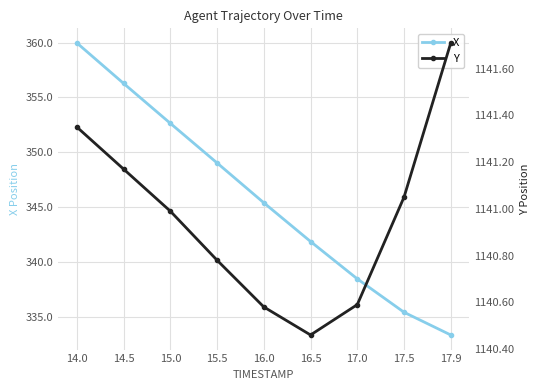

What is the difference between the X values at 15.0 and 16.0?

7.2